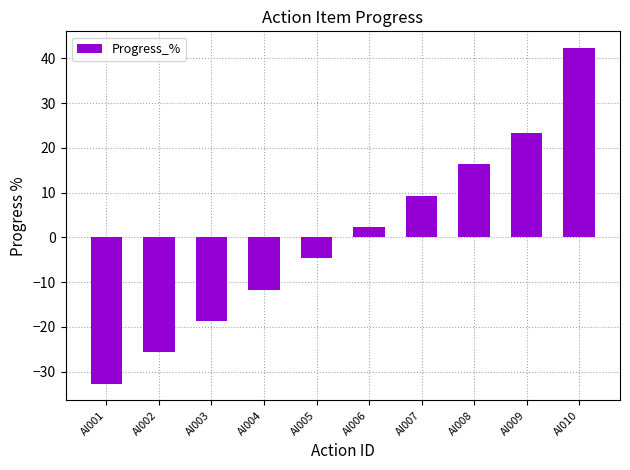

Is it true that the value at AI007 is 9.3?

True